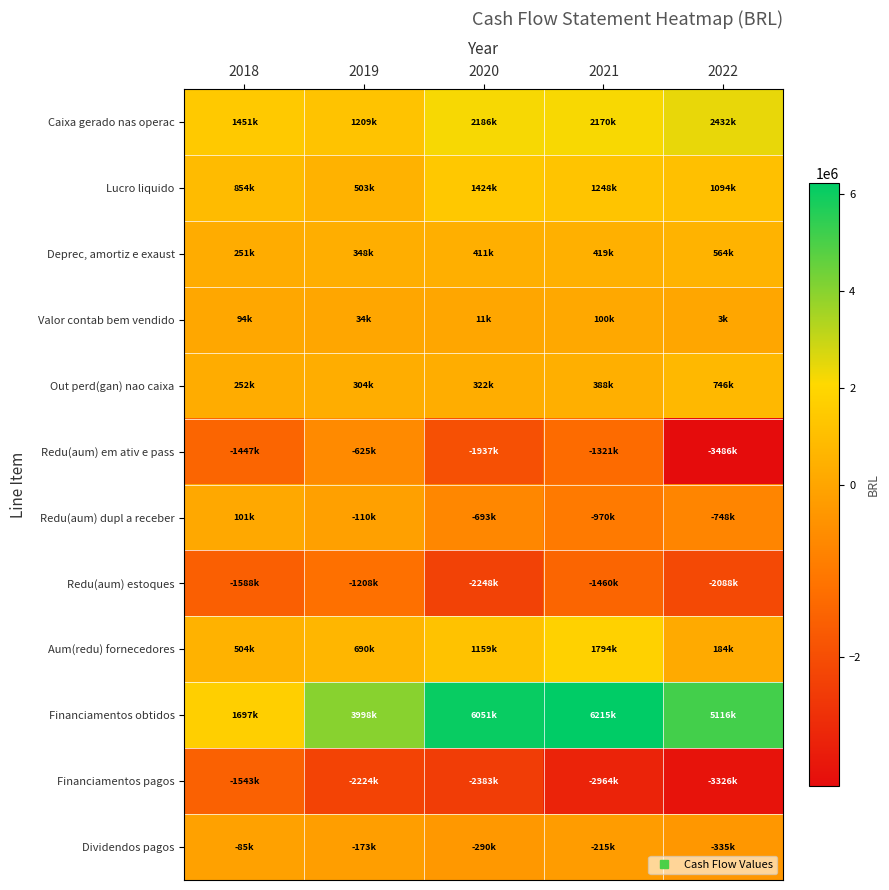

What is the greatest value displayed?

6215408